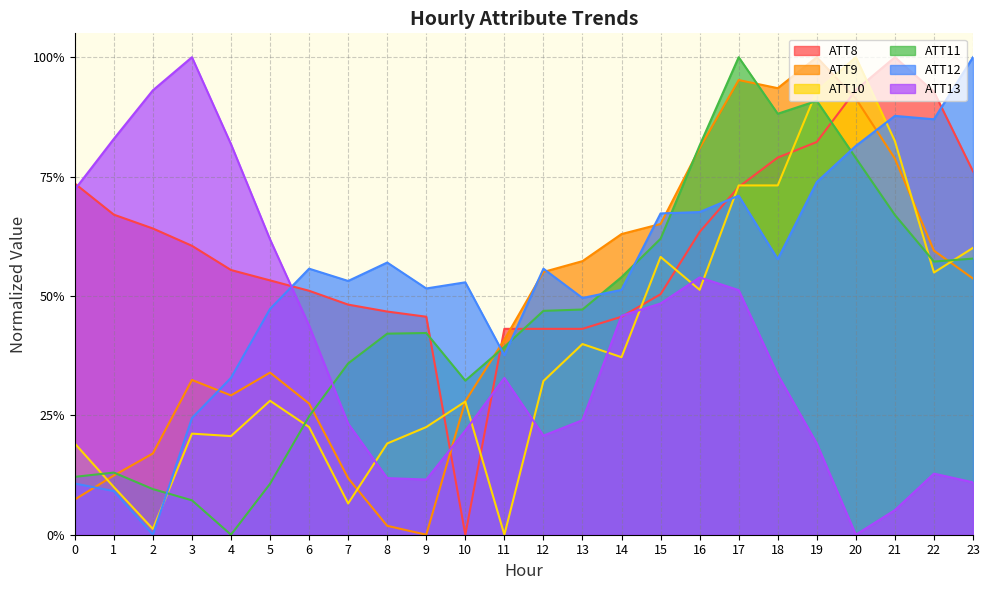

True or false: ATT11 and ATT12 cross at least once.

True